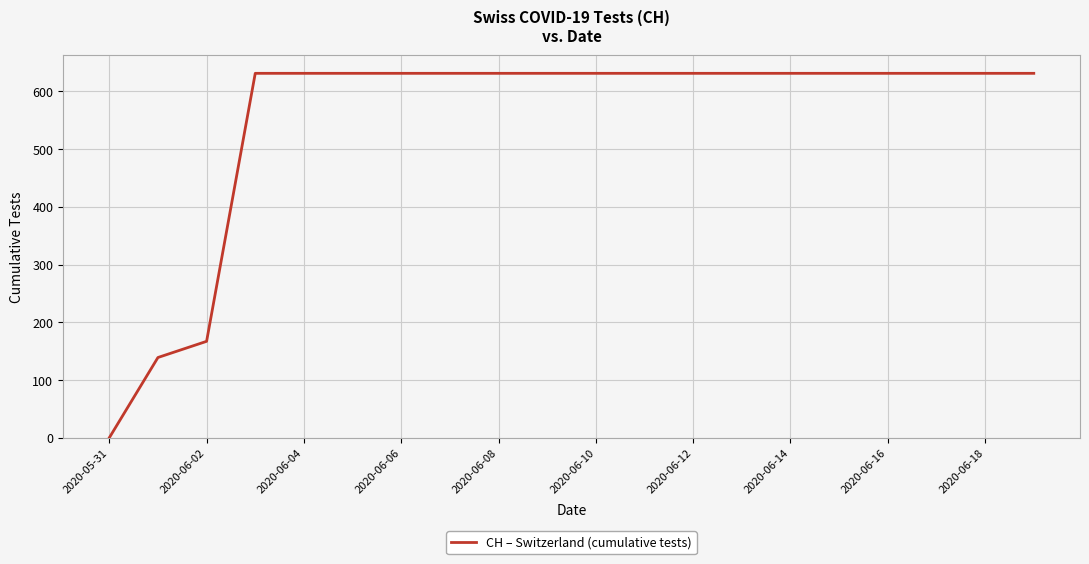

What is the difference between the maximum and minimum values?

631